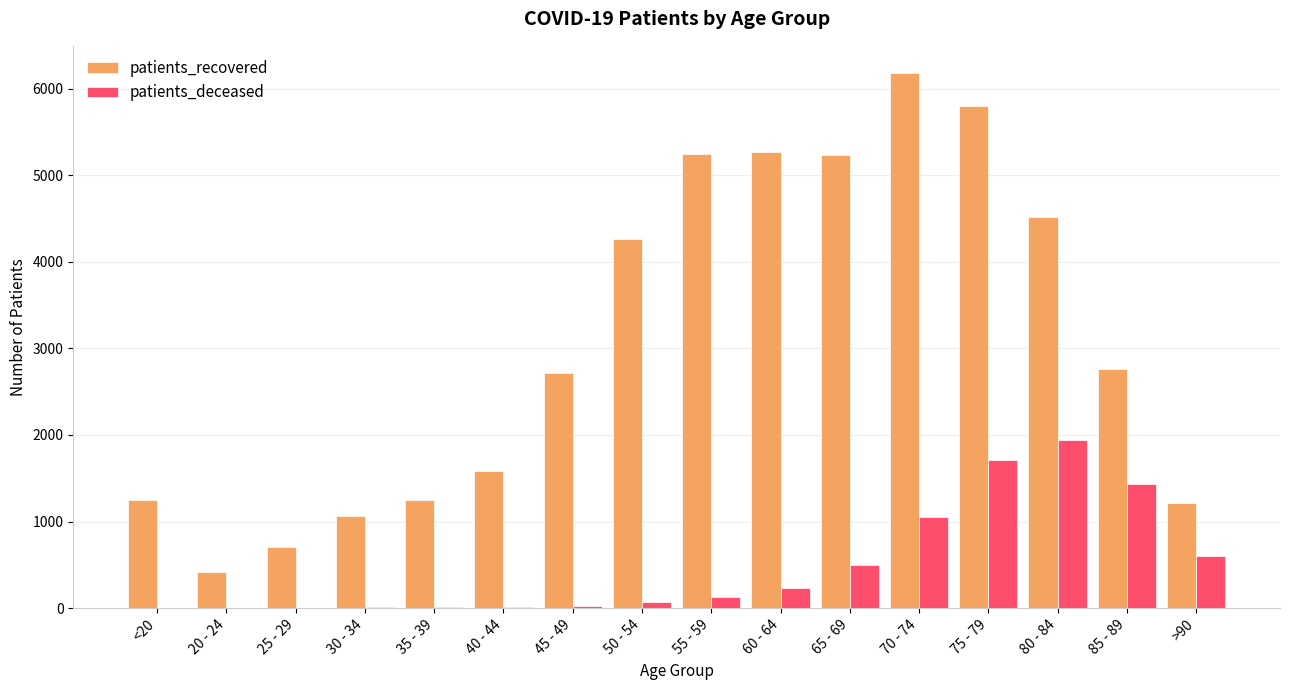

What value does the patients_deceased series have at 25 - 29?

2